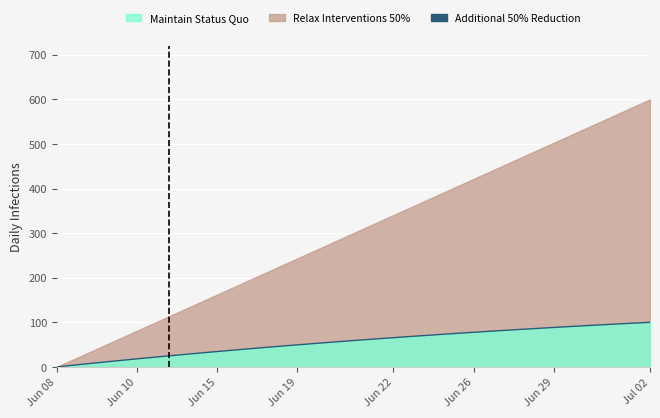

What is the difference between the maximum and second lowest values?

96.3